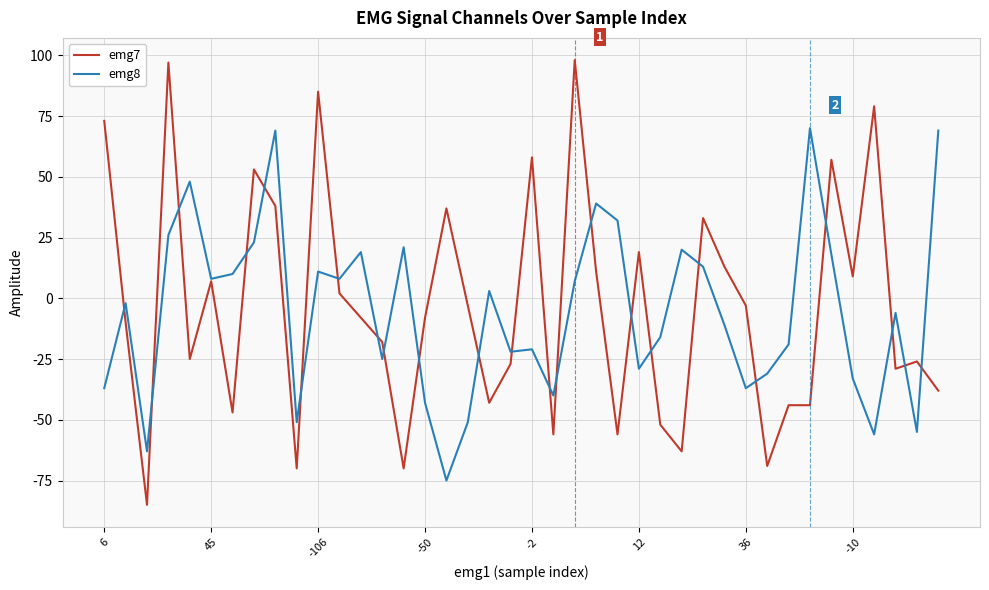

What is the lowest value of the emg7 series?

-85